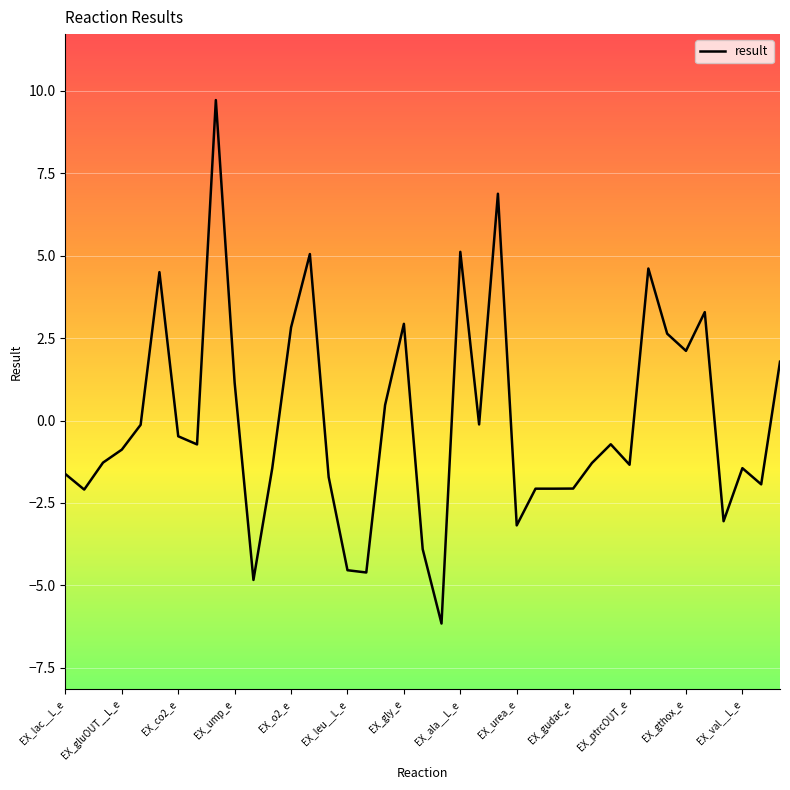

What is the smallest value displayed?

-6.2